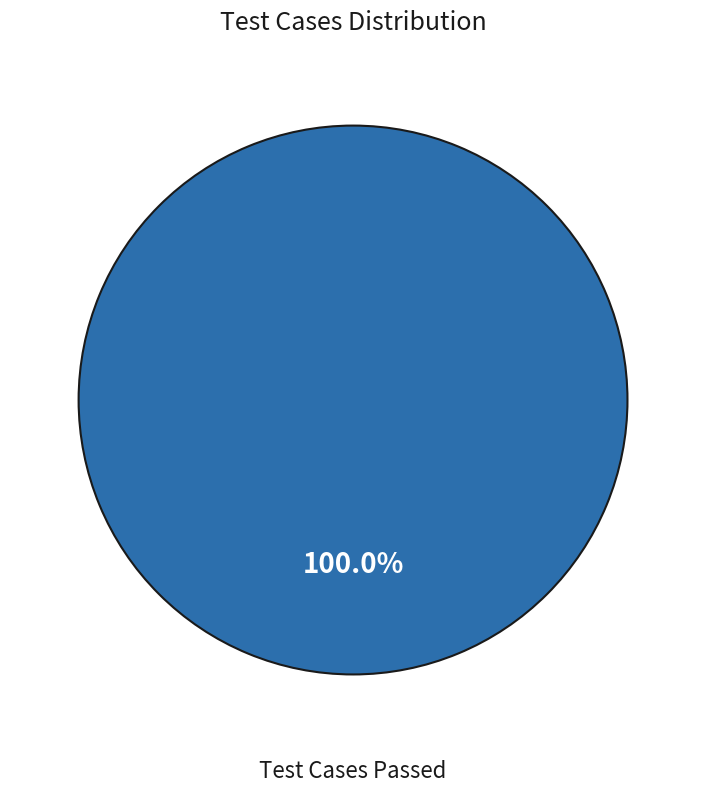

Does any single category account for the majority?

Yes